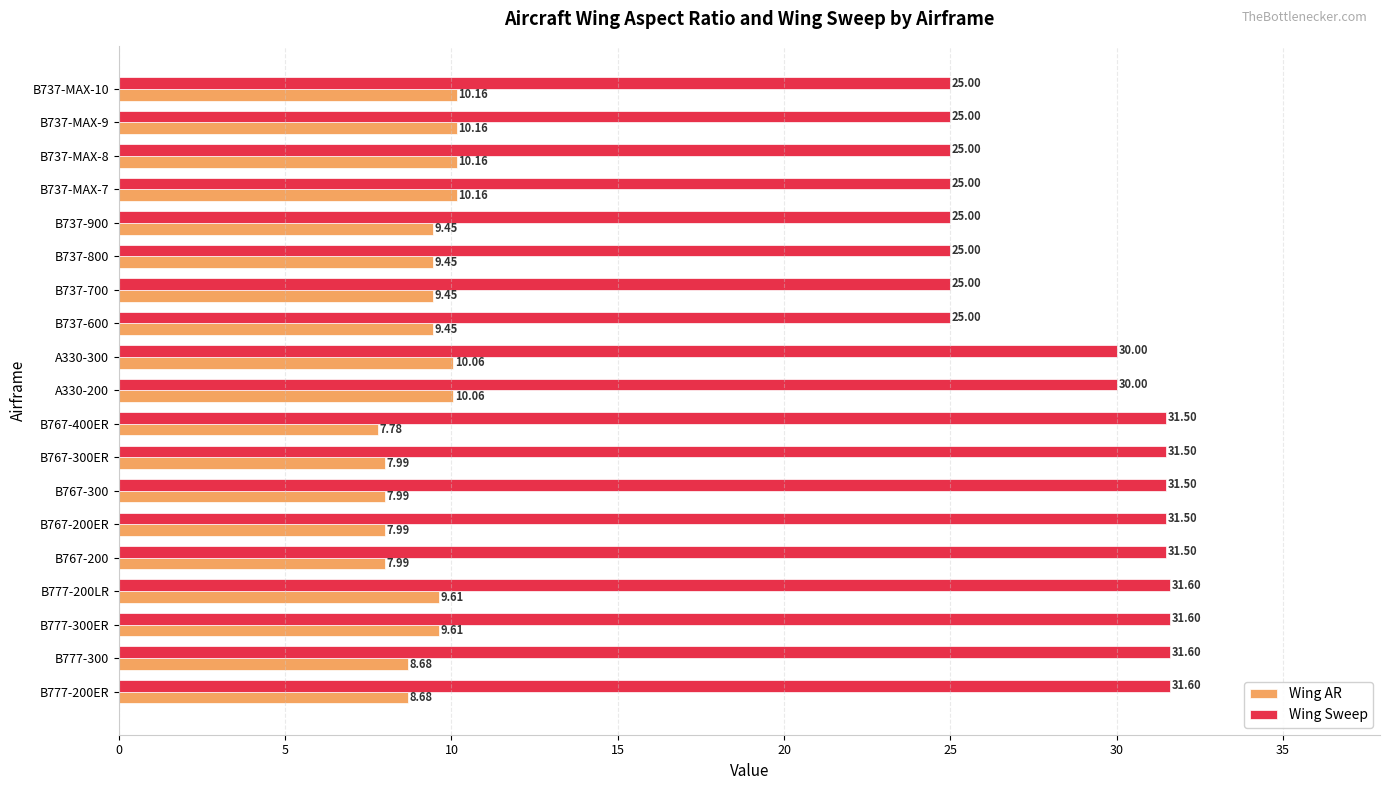

What is the lowest value of the Wing AR series?

7.8